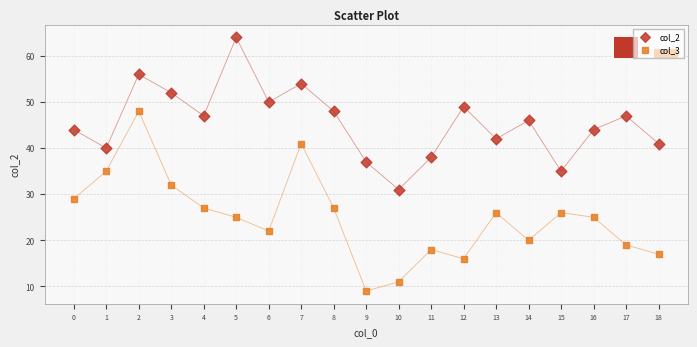

Which series reaches the minimum Y coordinate?

col_3